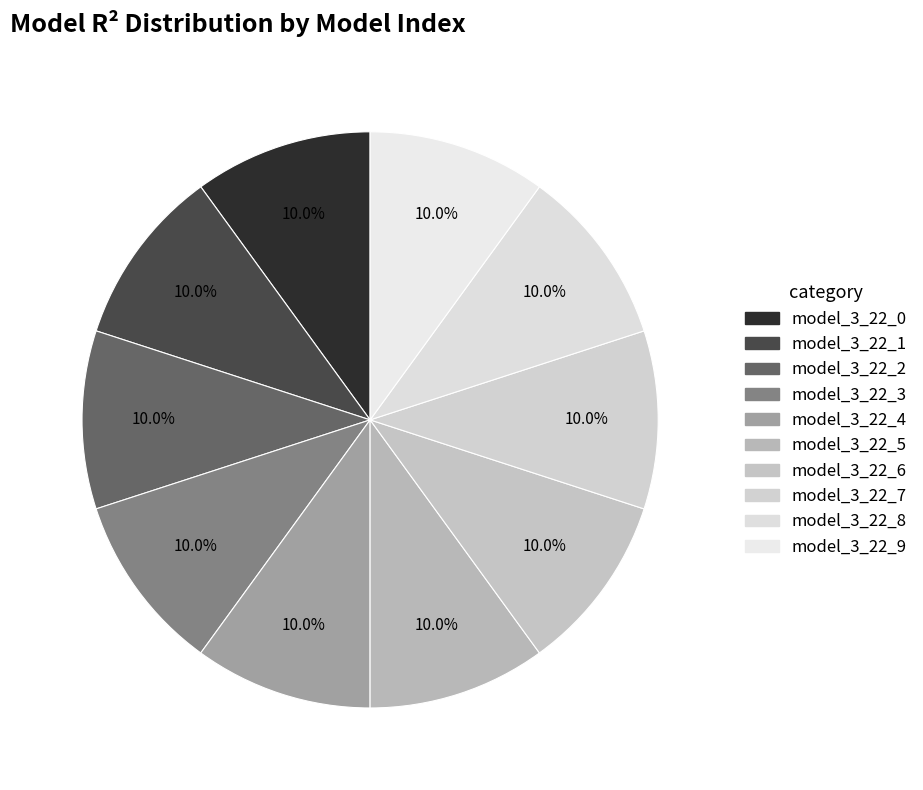

How much of the chart is everything except model_3_22_1?

90.0%